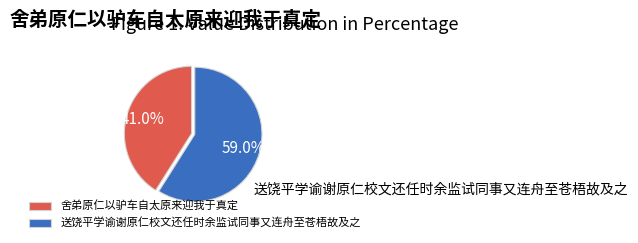

The 舍弟原仁以驴车自太原来迎我于真定 slice represents 33% of the pie. True or false?

False